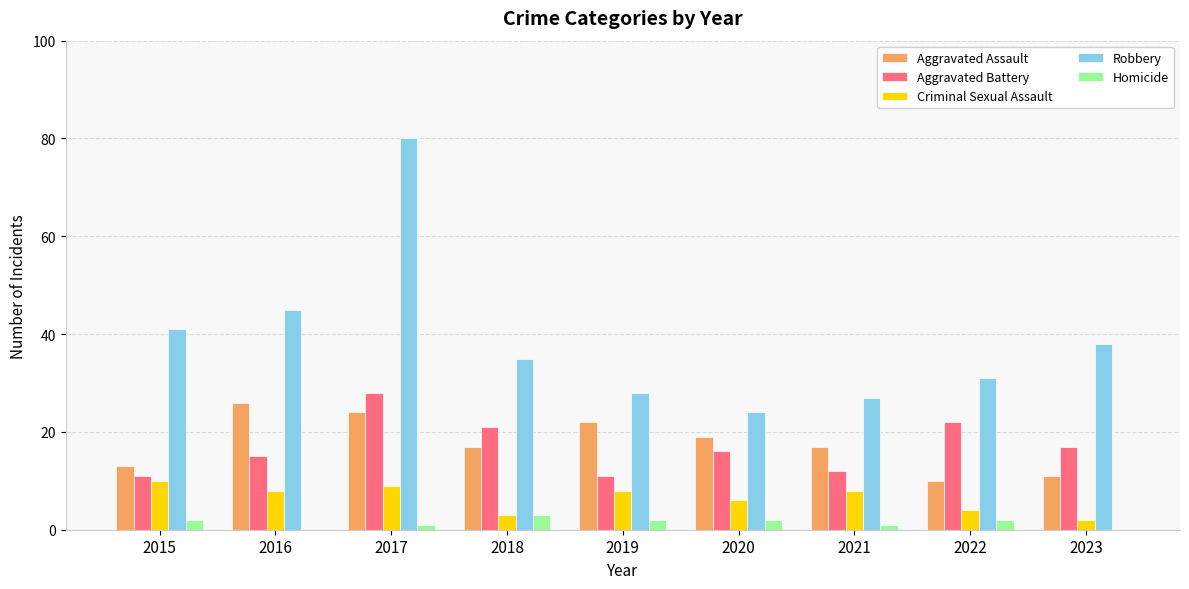

The value of Aggravated Assault at 2019 is 22. True or false?

True